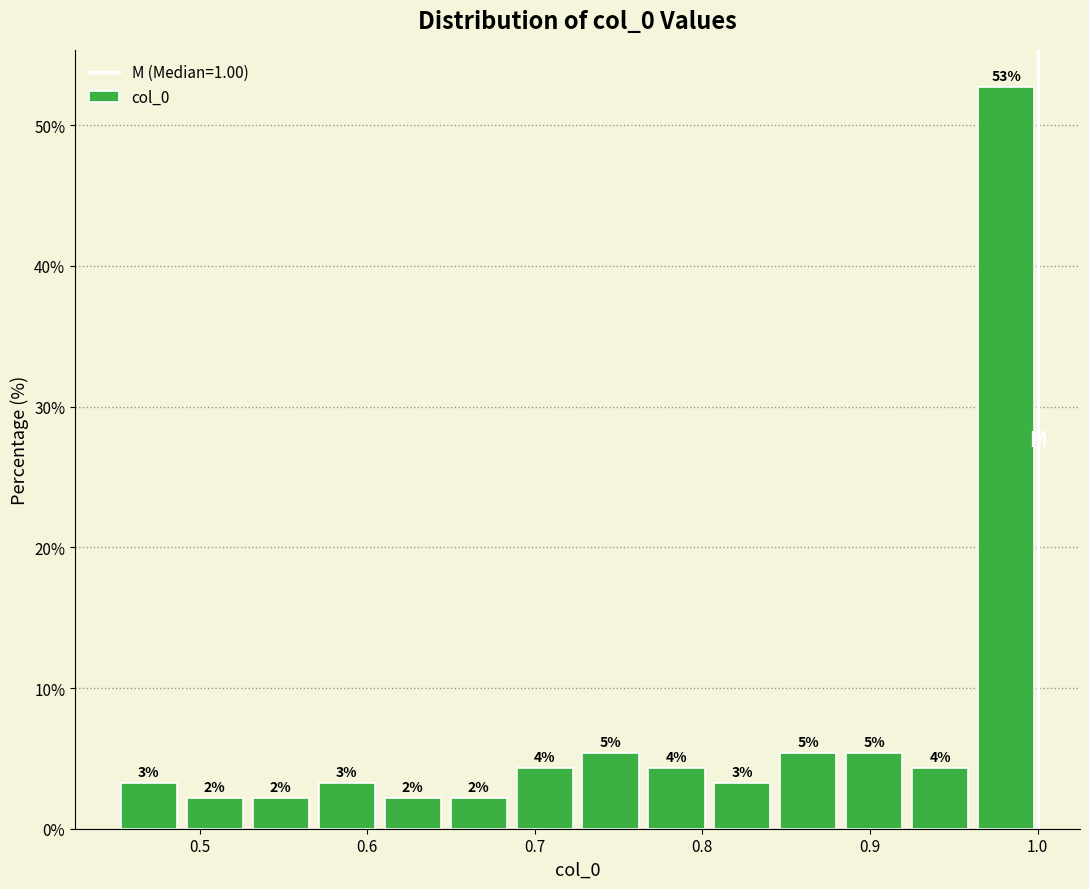

Read against the x-axis, roughly where is the centre of the tallest bar?

0.98